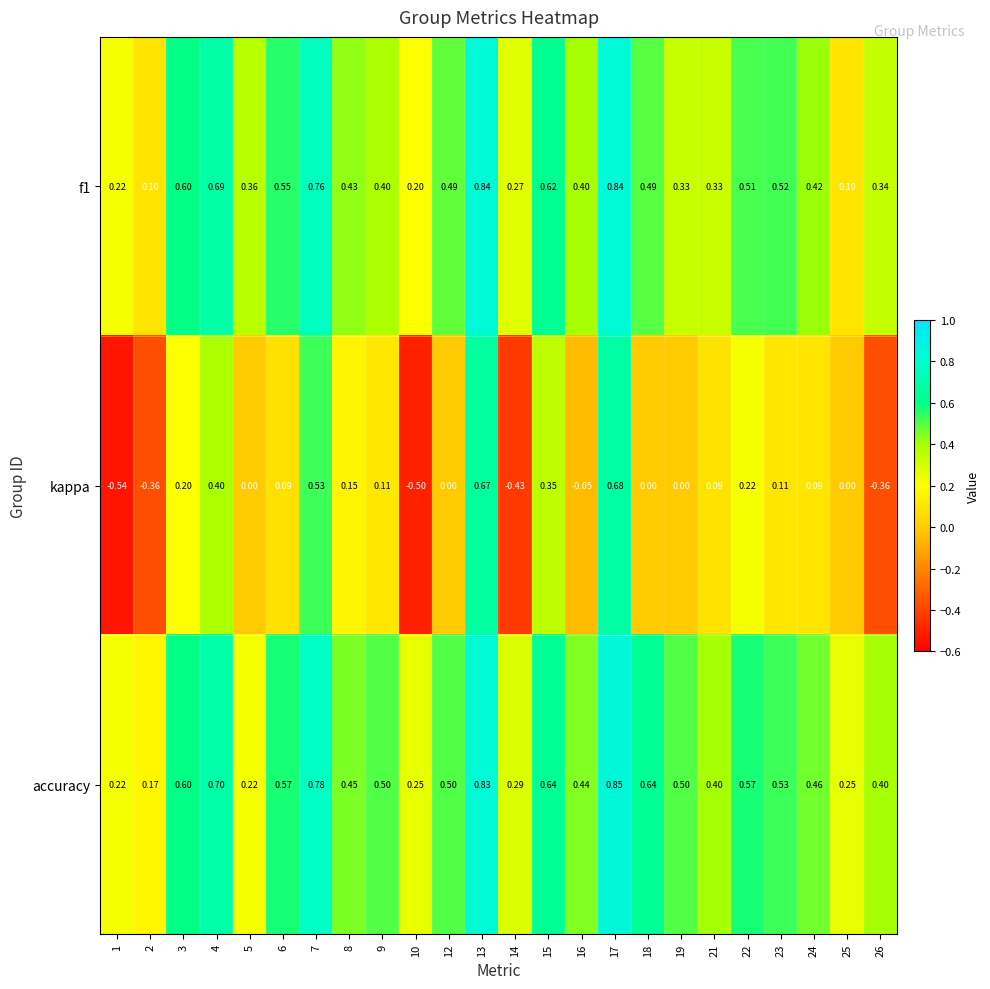

Which series has the largest total across all categories?

accuracy